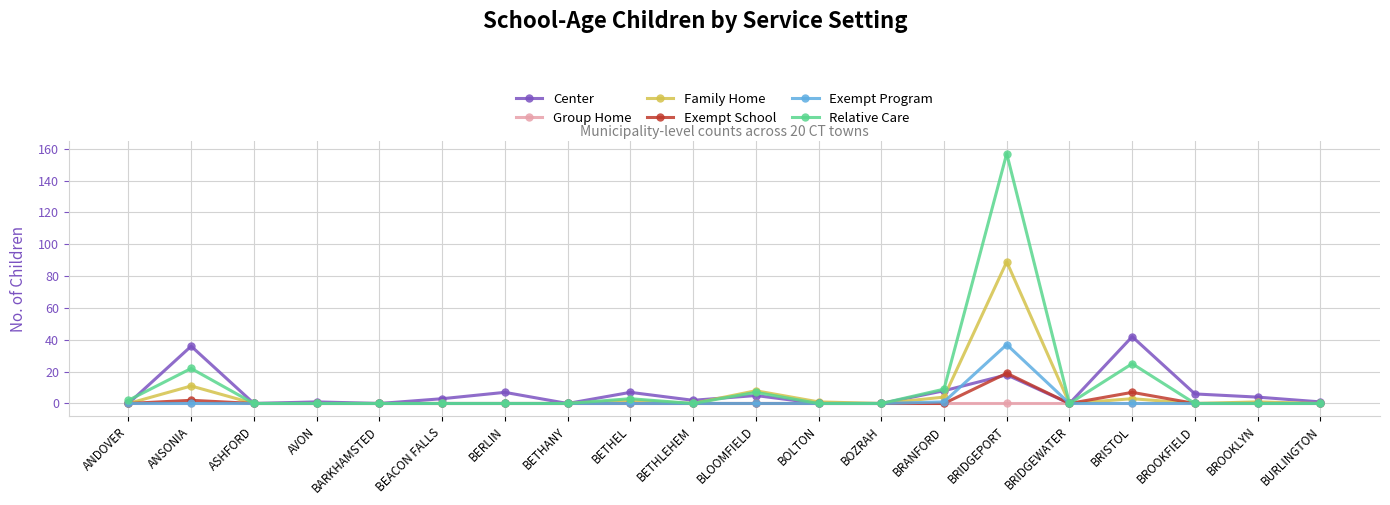

What is the difference between the maximum and minimum values in the Relative Care series?

157